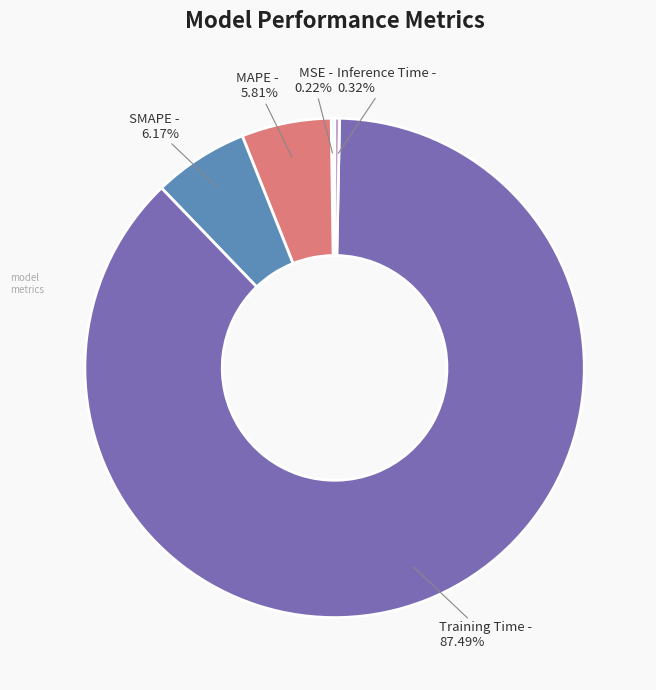

Which has a higher value, SMAPE or Inference Time?

SMAPE